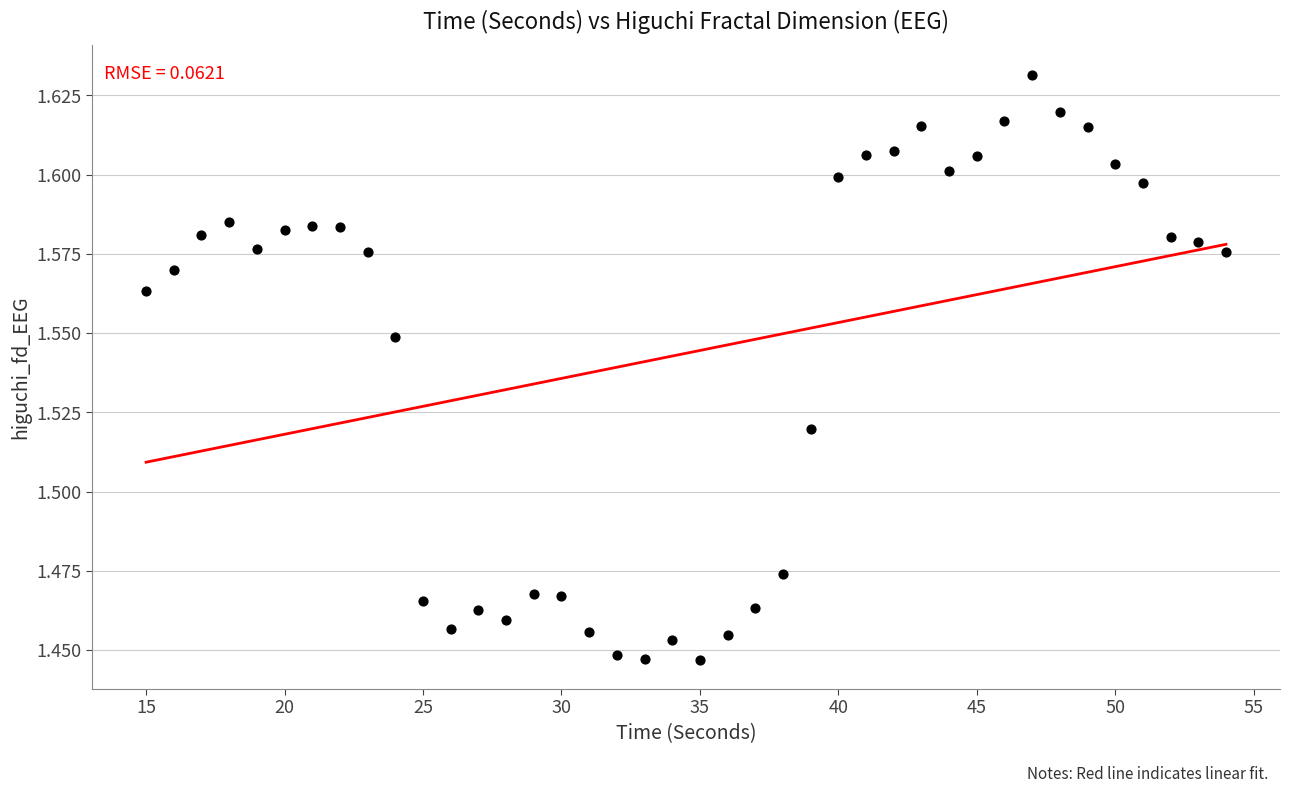

What is the range of X values (max minus min)?

39.0